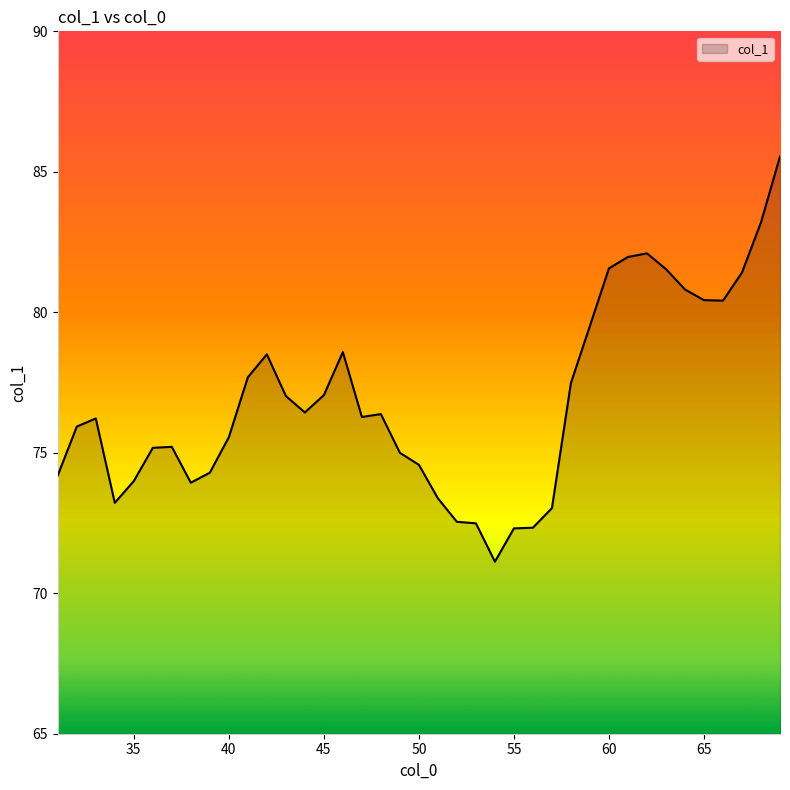

What is the difference between the maximum and minimum values?

14.4